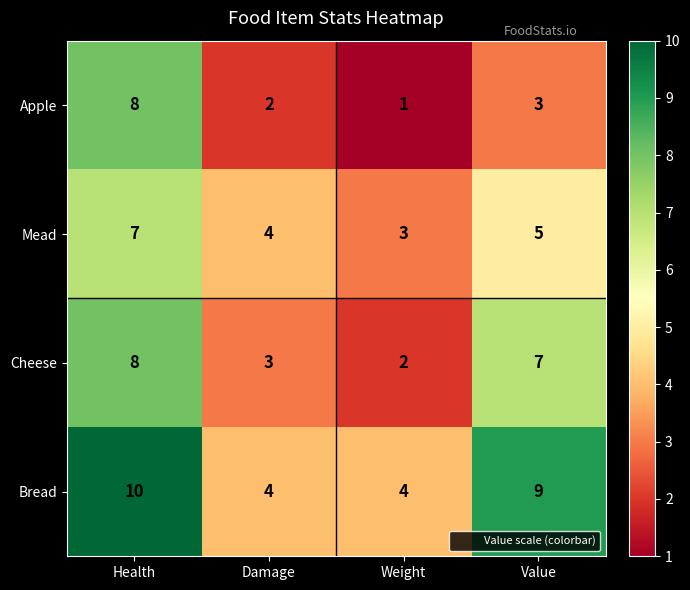

What is the difference between the maximum and second lowest values in the Mead series?

3